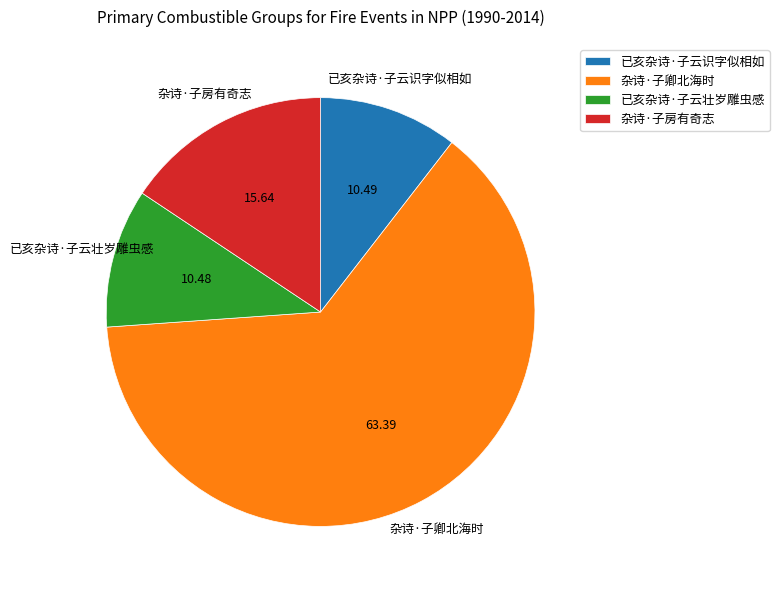

What is the ratio of the value at 已亥杂诗·子云壮岁雕虫感 to the value at 已亥杂诗·子云识字似相如?

1.0